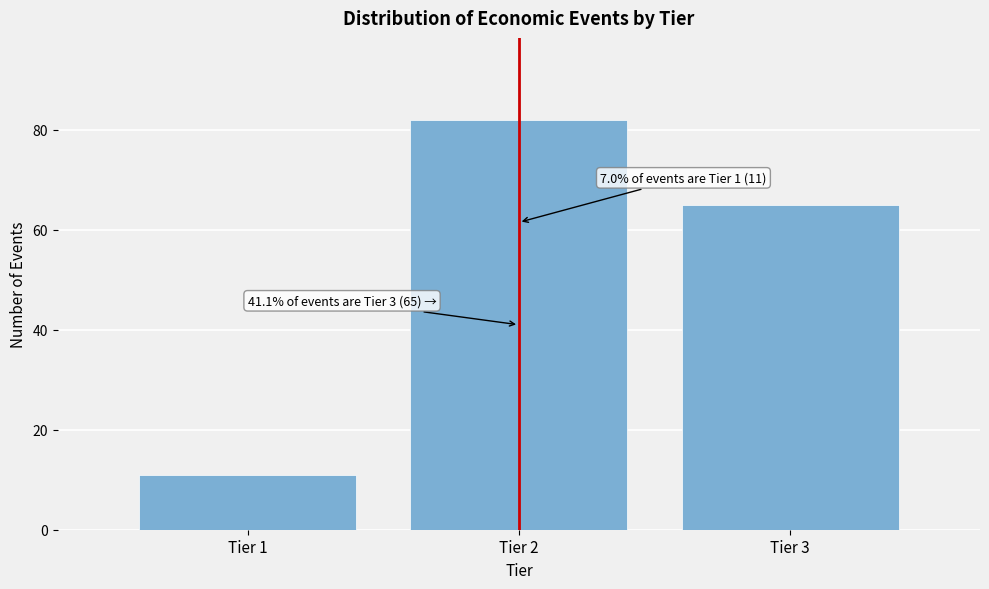

Reading right to left, what are all the values shown in this chart?

Tier 3=65	Tier 2=82	Tier 1=11